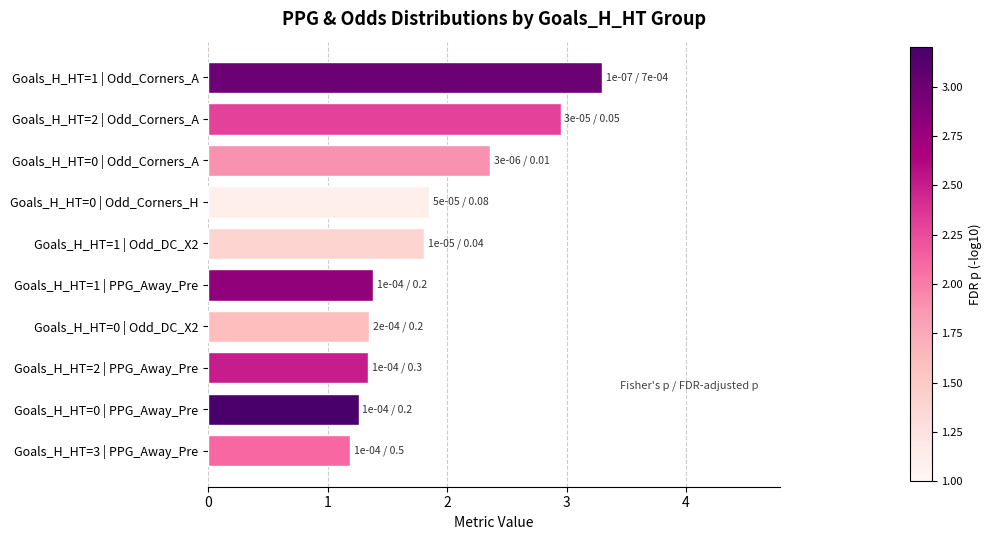

What is the ratio of the value at Goals_H_HT=1 | PPG_Away_Pre to the value at Goals_H_HT=1 | Odd_DC_X2?

0.8